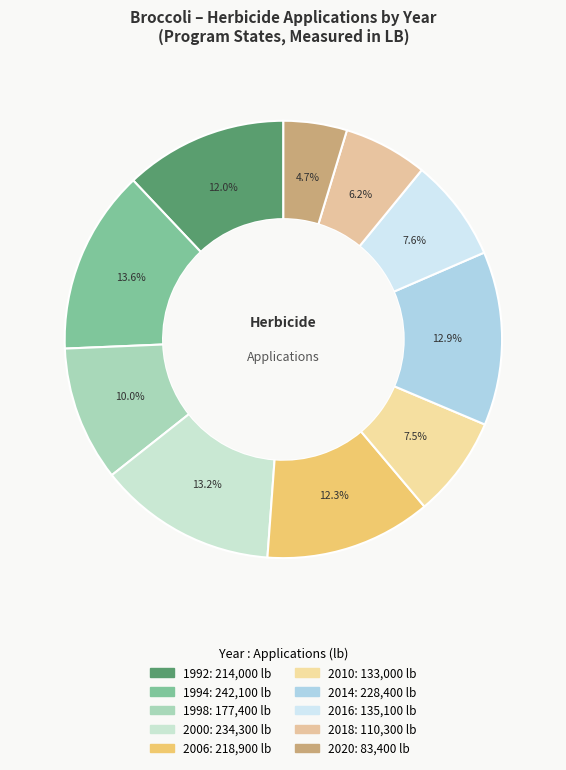

Is there a majority slice in this chart?

No